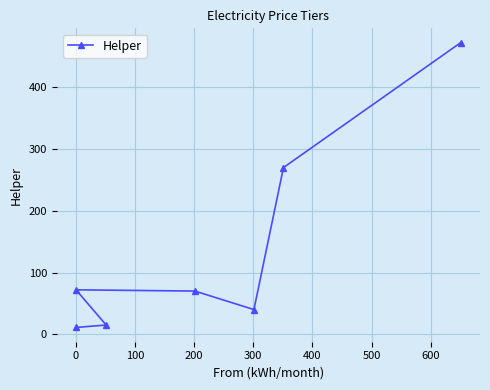

True or false: the data shows 40.0 at 300.

True